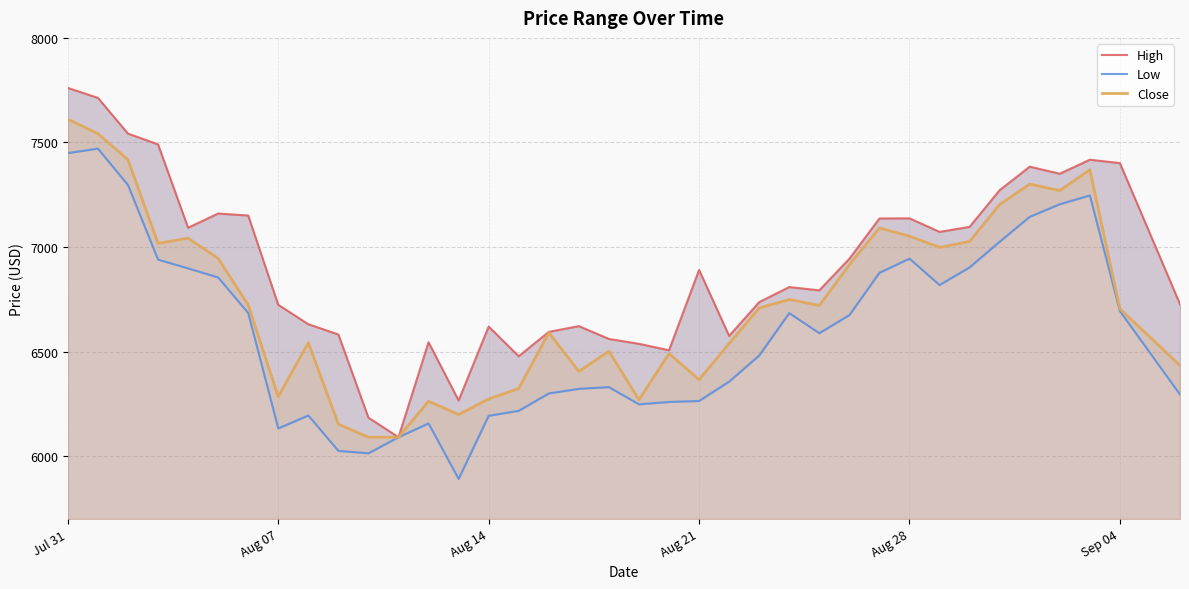

At which category is the sum across all series the highest?

Jul 31